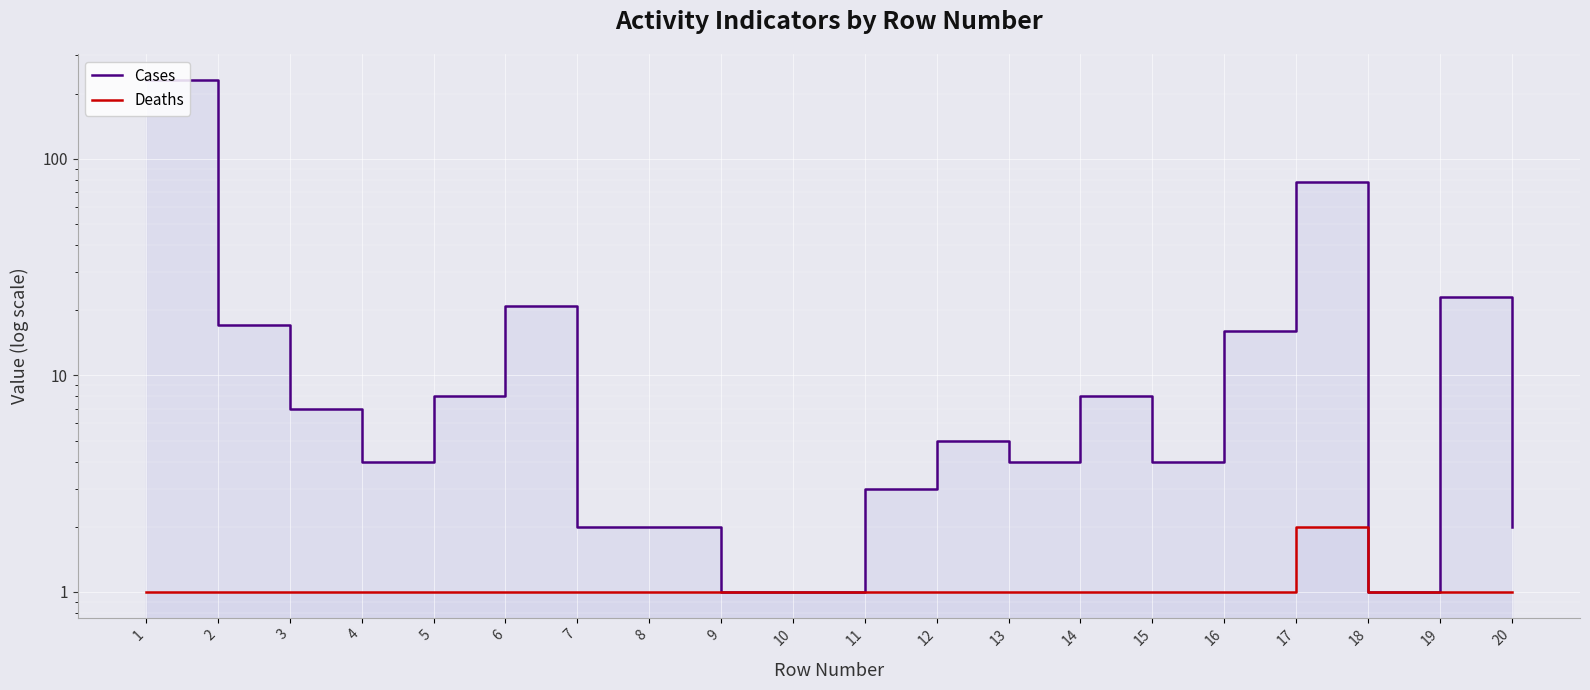

How many values in the Cases series are below 5?

10